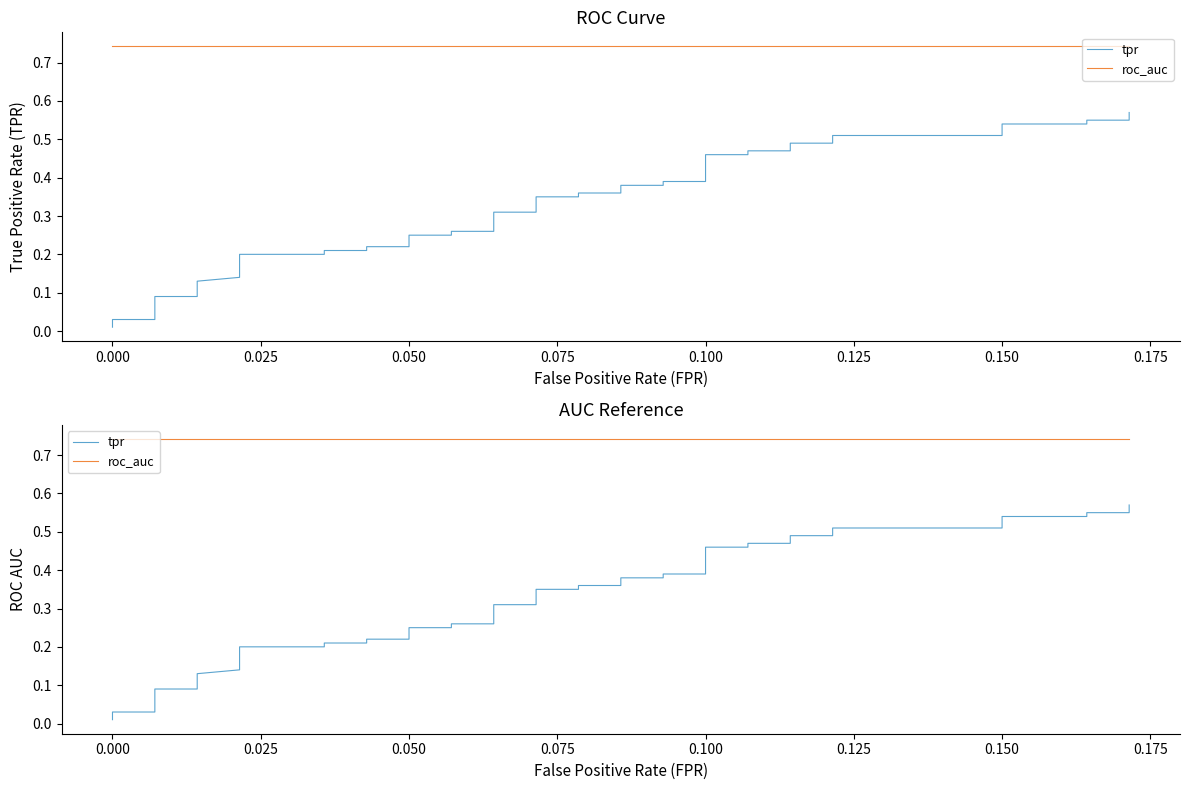

How many lines are shown in the chart?

2